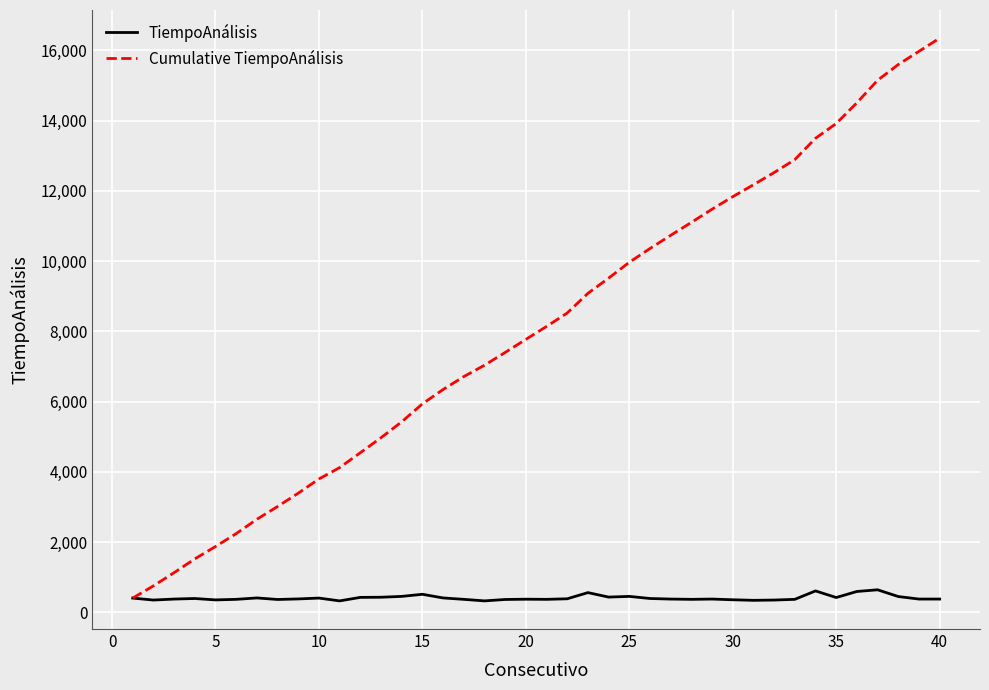

Which series has the largest total across all categories?

Cumulative TiempoAnálisis